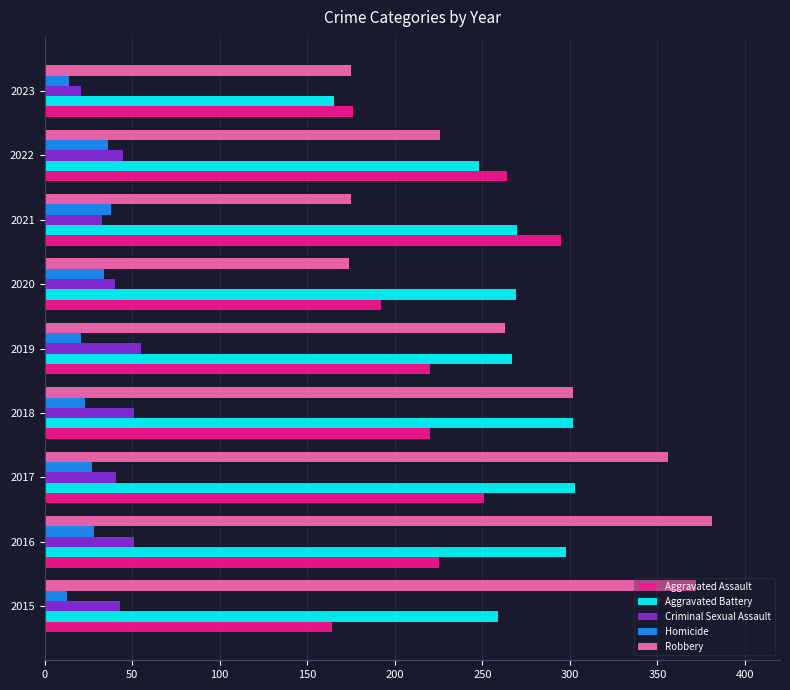

At which label is Aggravated Battery closest to 234?

2022